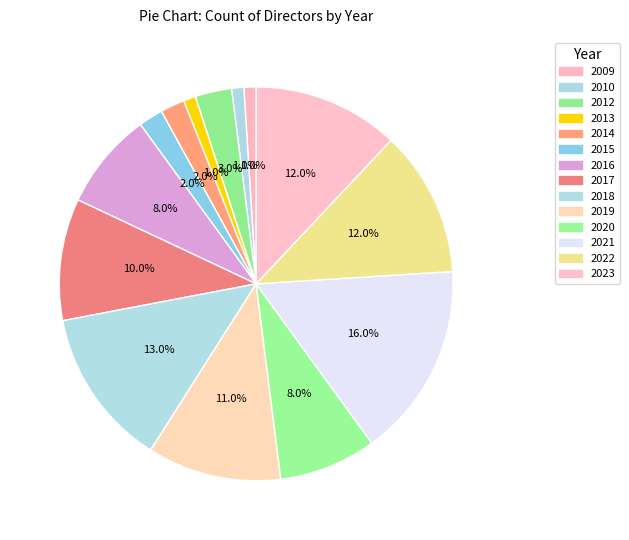

How many segments does this pie chart have?

14